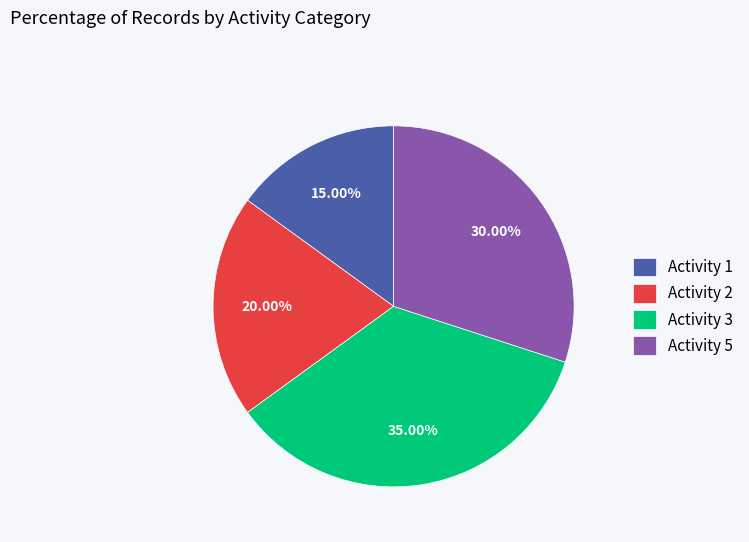

How many slices are in this pie chart?

4